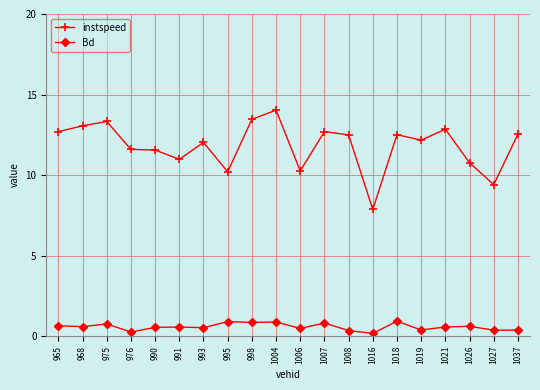

List the series in order of their peak value, lowest first.

Bd, instspeed